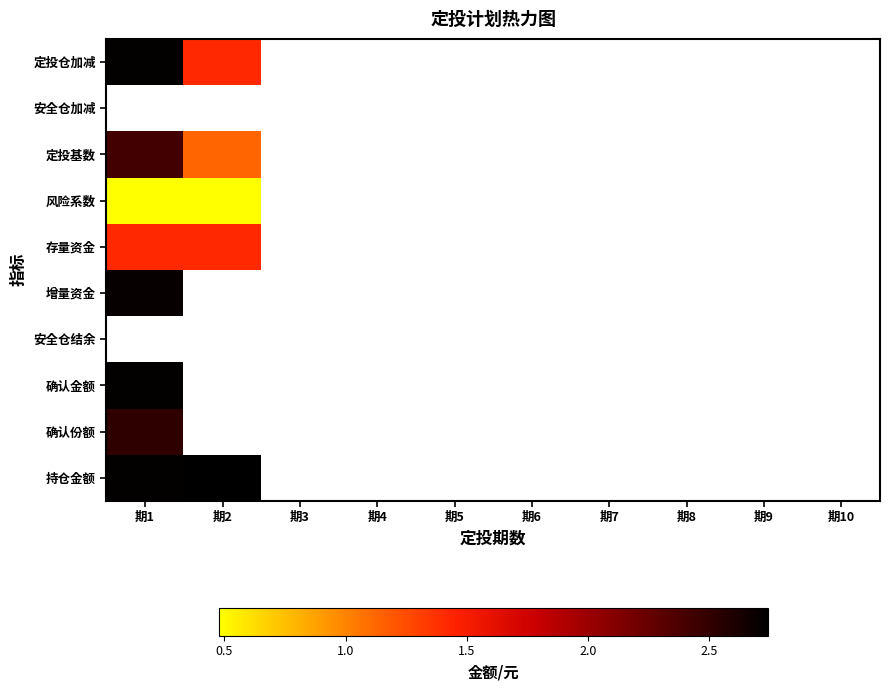

Rank the series at 期2 from highest to lowest value.

定投仓加减, 安全仓加减, 存量资金, 定投基数, 增量资金, 安全仓结余, 确认金额, 确认份额, 持仓金额, 风险系数